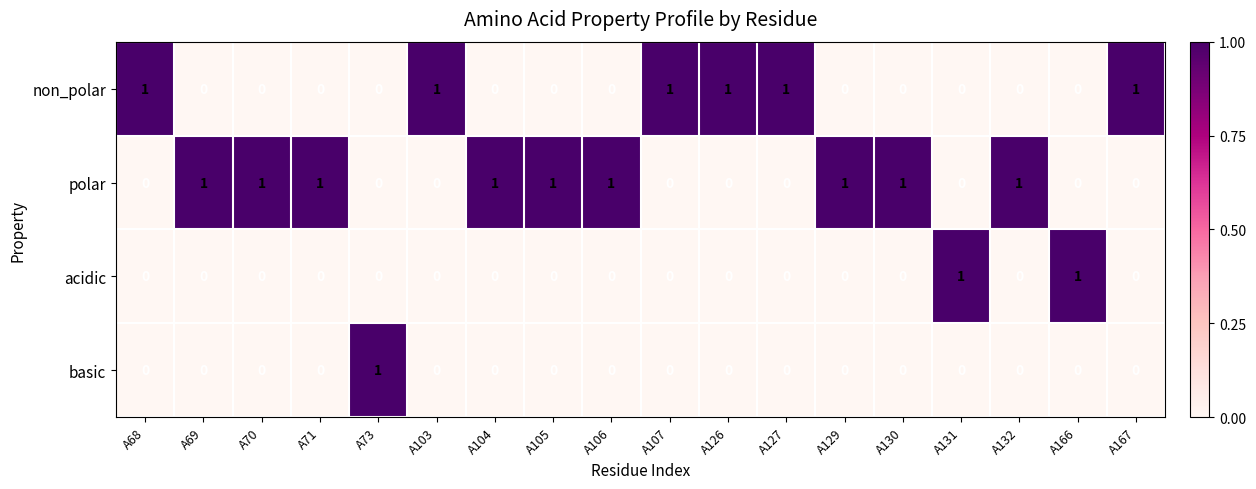

Which series has the largest total across all categories?

polar